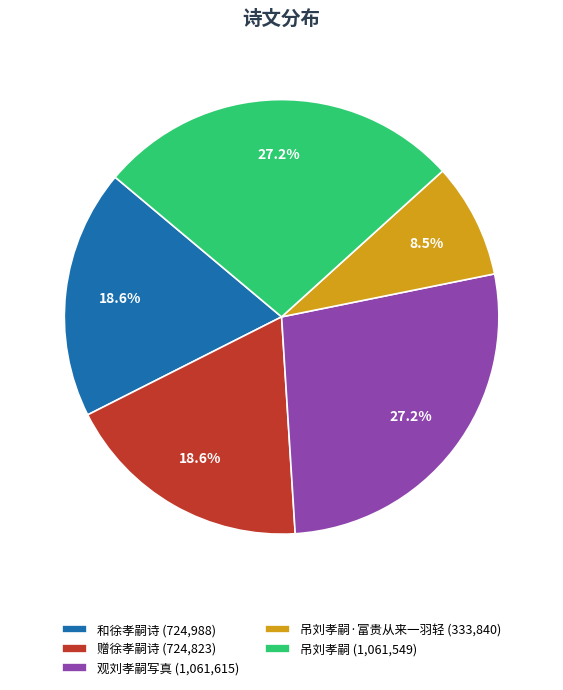

Between 观刘孝嗣写真 (1,061,615) and 吊刘孝嗣·富贵从来一羽轻 (333,840), which is larger?

观刘孝嗣写真 (1,061,615)